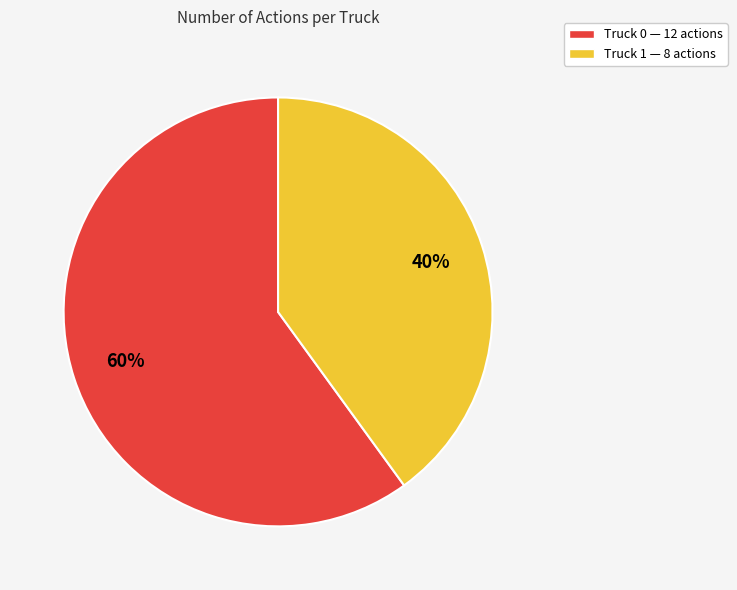

True or false: Truck 0 accounts for 60% of the total.

True